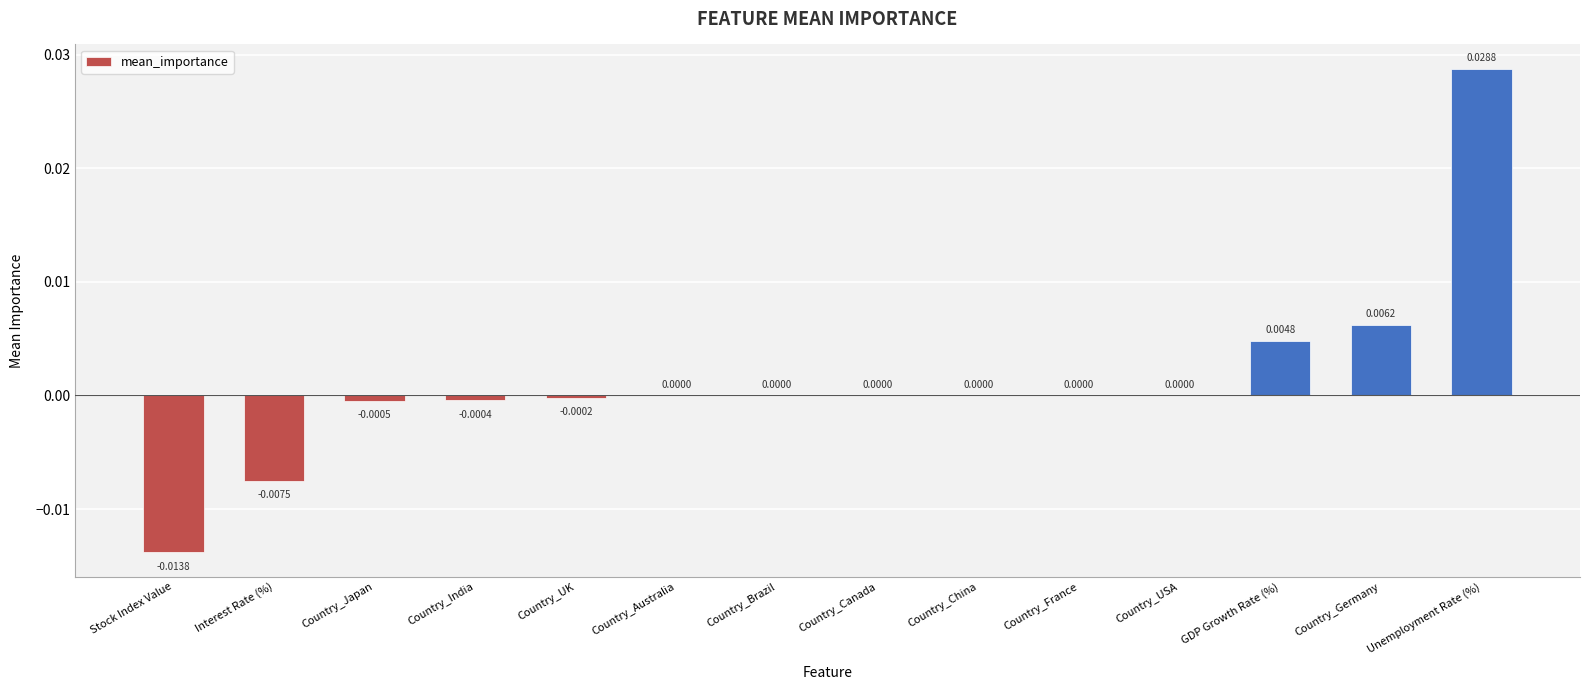

Which label corresponds to the largest value in the chart?

Unemployment Rate (%)